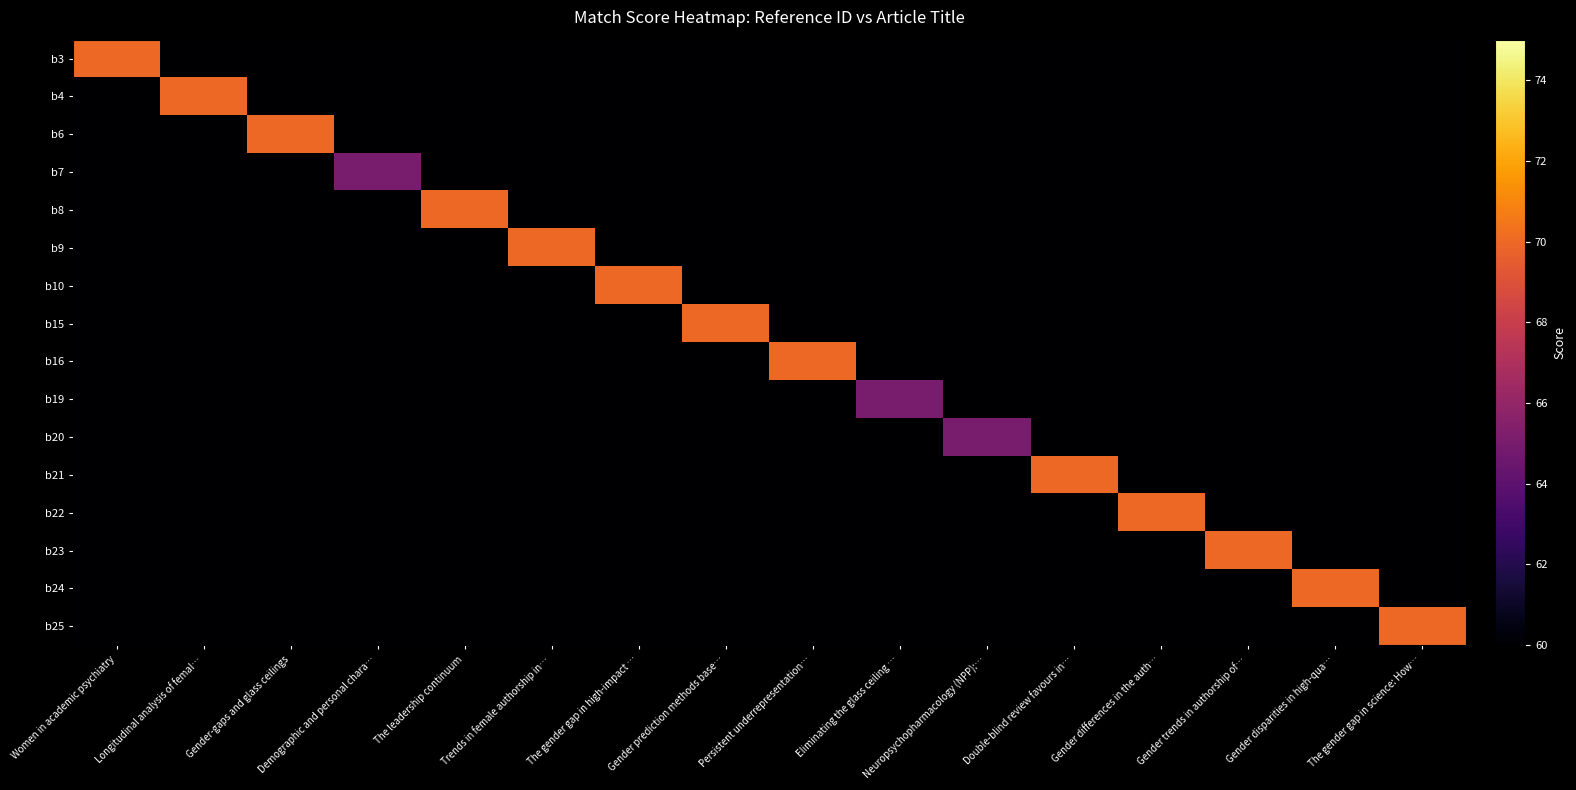

Reading left to right, list all the values displayed in this chart.

b3: Women in academic psychiatry=70	Longitudinal analysis of femal…=60	Gender-gaps and glass ceilings=60	Demographic and personal chara…=60	The leadership continuum=60	Trends in female authorship in…=60	The gender gap in high-impact …=60	Gender prediction methods base…=60	Persistent underrepresentation…=60	Eliminating the glass ceiling …=60	Neuropsychopharmacology (NPP):…=60	Double-blind review favours in…=60	Gender differences in the auth…=60	Gender trends in authorship of…=60	Gender disparities in high-qua…=60	The gender gap in science: How…=60
b4: Women in academic psychiatry=60	Longitudinal analysis of femal…=70	Gender-gaps and glass ceilings=60	Demographic and personal chara…=60	The leadership continuum=60	Trends in female authorship in…=60	The gender gap in high-impact …=60	Gender prediction methods base…=60	Persistent underrepresentation…=60	Eliminating the glass ceiling …=60	Neuropsychopharmacology (NPP):…=60	Double-blind review favours in…=60	Gender differences in the auth…=60	Gender trends in authorship of…=60	Gender disparities in high-qua…=60	The gender gap in science: How…=60
b6: Women in academic psychiatry=60	Longitudinal analysis of femal…=60	Gender-gaps and glass ceilings=70	Demographic and personal chara…=60	The leadership continuum=60	Trends in female authorship in…=60	The gender gap in high-impact …=60	Gender prediction methods base…=60	Persistent underrepresentation…=60	Eliminating the glass ceiling …=60	Neuropsychopharmacology (NPP):…=60	Double-blind review favours in…=60	Gender differences in the auth…=60	Gender trends in authorship of…=60	Gender disparities in high-qua…=60	The gender gap in science: How…=60
b7: Women in academic psychiatry=60	Longitudinal analysis of femal…=60	Gender-gaps and glass ceilings=60	Demographic and personal chara…=65	The leadership continuum=60	Trends in female authorship in…=60	The gender gap in high-impact …=60	Gender prediction methods base…=60	Persistent underrepresentation…=60	Eliminating the glass ceiling …=60	Neuropsychopharmacology (NPP):…=60	Double-blind review favours in…=60	Gender differences in the auth…=60	Gender trends in authorship of…=60	Gender disparities in high-qua…=60	The gender gap in science: How…=60
b8: Women in academic psychiatry=60	Longitudinal analysis of femal…=60	Gender-gaps and glass ceilings=60	Demographic and personal chara…=60	The leadership continuum=70	Trends in female authorship in…=60	The gender gap in high-impact …=60	Gender prediction methods base…=60	Persistent underrepresentation…=60	Eliminating the glass ceiling …=60	Neuropsychopharmacology (NPP):…=60	Double-blind review favours in…=60	Gender differences in the auth…=60	Gender trends in authorship of…=60	Gender disparities in high-qua…=60	The gender gap in science: How…=60
b9: Women in academic psychiatry=60	Longitudinal analysis of femal…=60	Gender-gaps and glass ceilings=60	Demographic and personal chara…=60	The leadership continuum=60	Trends in female authorship in…=70	The gender gap in high-impact …=60	Gender prediction methods base…=60	Persistent underrepresentation…=60	Eliminating the glass ceiling …=60	Neuropsychopharmacology (NPP):…=60	Double-blind review favours in…=60	Gender differences in the auth…=60	Gender trends in authorship of…=60	Gender disparities in high-qua…=60	The gender gap in science: How…=60
b10: Women in academic psychiatry=60	Longitudinal analysis of femal…=60	Gender-gaps and glass ceilings=60	Demographic and personal chara…=60	The leadership continuum=60	Trends in female authorship in…=60	The gender gap in high-impact …=70	Gender prediction methods base…=60	Persistent underrepresentation…=60	Eliminating the glass ceiling …=60	Neuropsychopharmacology (NPP):…=60	Double-blind review favours in…=60	Gender differences in the auth…=60	Gender trends in authorship of…=60	Gender disparities in high-qua…=60	The gender gap in science: How…=60
b15: Women in academic psychiatry=60	Longitudinal analysis of femal…=60	Gender-gaps and glass ceilings=60	Demographic and personal chara…=60	The leadership continuum=60	Trends in female authorship in…=60	The gender gap in high-impact …=60	Gender prediction methods base…=70	Persistent underrepresentation…=60	Eliminating the glass ceiling …=60	Neuropsychopharmacology (NPP):…=60	Double-blind review favours in…=60	Gender differences in the auth…=60	Gender trends in authorship of…=60	Gender disparities in high-qua…=60	The gender gap in science: How…=60
b16: Women in academic psychiatry=60	Longitudinal analysis of femal…=60	Gender-gaps and glass ceilings=60	Demographic and personal chara…=60	The leadership continuum=60	Trends in female authorship in…=60	The gender gap in high-impact …=60	Gender prediction methods base…=60	Persistent underrepresentation…=70	Eliminating the glass ceiling …=60	Neuropsychopharmacology (NPP):…=60	Double-blind review favours in…=60	Gender differences in the auth…=60	Gender trends in authorship of…=60	Gender disparities in high-qua…=60	The gender gap in science: How…=60
b19: Women in academic psychiatry=60	Longitudinal analysis of femal…=60	Gender-gaps and glass ceilings=60	Demographic and personal chara…=60	The leadership continuum=60	Trends in female authorship in…=60	The gender gap in high-impact …=60	Gender prediction methods base…=60	Persistent underrepresentation…=60	Eliminating the glass ceiling …=65	Neuropsychopharmacology (NPP):…=60	Double-blind review favours in…=60	Gender differences in the auth…=60	Gender trends in authorship of…=60	Gender disparities in high-qua…=60	The gender gap in science: How…=60
b20: Women in academic psychiatry=60	Longitudinal analysis of femal…=60	Gender-gaps and glass ceilings=60	Demographic and personal chara…=60	The leadership continuum=60	Trends in female authorship in…=60	The gender gap in high-impact …=60	Gender prediction methods base…=60	Persistent underrepresentation…=60	Eliminating the glass ceiling …=60	Neuropsychopharmacology (NPP):…=65	Double-blind review favours in…=60	Gender differences in the auth…=60	Gender trends in authorship of…=60	Gender disparities in high-qua…=60	The gender gap in science: How…=60
b21: Women in academic psychiatry=60	Longitudinal analysis of femal…=60	Gender-gaps and glass ceilings=60	Demographic and personal chara…=60	The leadership continuum=60	Trends in female authorship in…=60	The gender gap in high-impact …=60	Gender prediction methods base…=60	Persistent underrepresentation…=60	Eliminating the glass ceiling …=60	Neuropsychopharmacology (NPP):…=60	Double-blind review favours in…=70	Gender differences in the auth…=60	Gender trends in authorship of…=60	Gender disparities in high-qua…=60	The gender gap in science: How…=60
b22: Women in academic psychiatry=60	Longitudinal analysis of femal…=60	Gender-gaps and glass ceilings=60	Demographic and personal chara…=60	The leadership continuum=60	Trends in female authorship in…=60	The gender gap in high-impact …=60	Gender prediction methods base…=60	Persistent underrepresentation…=60	Eliminating the glass ceiling …=60	Neuropsychopharmacology (NPP):…=60	Double-blind review favours in…=60	Gender differences in the auth…=70	Gender trends in authorship of…=60	Gender disparities in high-qua…=60	The gender gap in science: How…=60
b23: Women in academic psychiatry=60	Longitudinal analysis of femal…=60	Gender-gaps and glass ceilings=60	Demographic and personal chara…=60	The leadership continuum=60	Trends in female authorship in…=60	The gender gap in high-impact …=60	Gender prediction methods base…=60	Persistent underrepresentation…=60	Eliminating the glass ceiling …=60	Neuropsychopharmacology (NPP):…=60	Double-blind review favours in…=60	Gender differences in the auth…=60	Gender trends in authorship of…=70	Gender disparities in high-qua…=60	The gender gap in science: How…=60
b24: Women in academic psychiatry=60	Longitudinal analysis of femal…=60	Gender-gaps and glass ceilings=60	Demographic and personal chara…=60	The leadership continuum=60	Trends in female authorship in…=60	The gender gap in high-impact …=60	Gender prediction methods base…=60	Persistent underrepresentation…=60	Eliminating the glass ceiling …=60	Neuropsychopharmacology (NPP):…=60	Double-blind review favours in…=60	Gender differences in the auth…=60	Gender trends in authorship of…=60	Gender disparities in high-qua…=70	The gender gap in science: How…=60
b25: Women in academic psychiatry=60	Longitudinal analysis of femal…=60	Gender-gaps and glass ceilings=60	Demographic and personal chara…=60	The leadership continuum=60	Trends in female authorship in…=60	The gender gap in high-impact …=60	Gender prediction methods base…=60	Persistent underrepresentation…=60	Eliminating the glass ceiling …=60	Neuropsychopharmacology (NPP):…=60	Double-blind review favours in…=60	Gender differences in the auth…=60	Gender trends in authorship of…=60	Gender disparities in high-qua…=60	The gender gap in science: How…=70